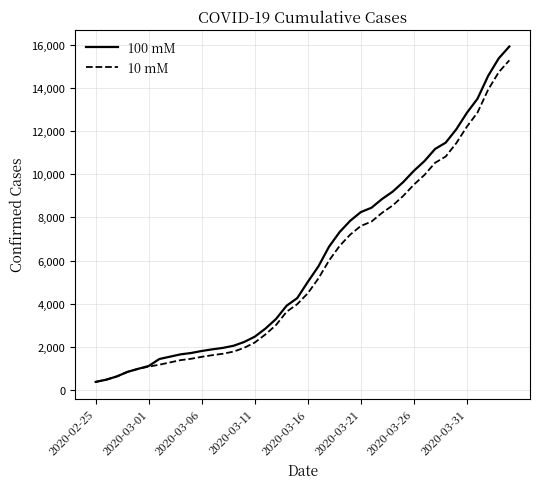

How many distinct data groups are displayed?

2